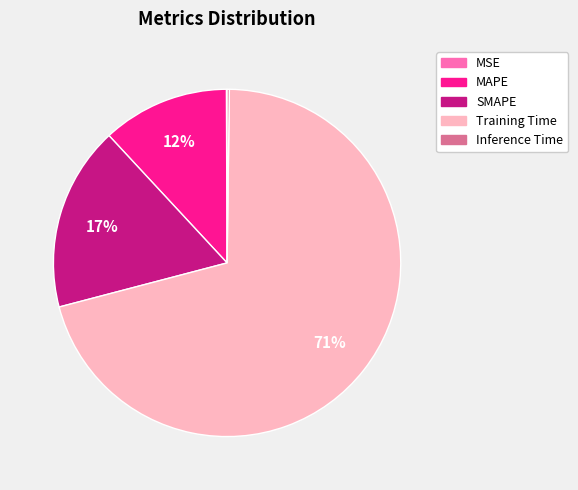

Is it true that MAPE is 1% of the pie?

False